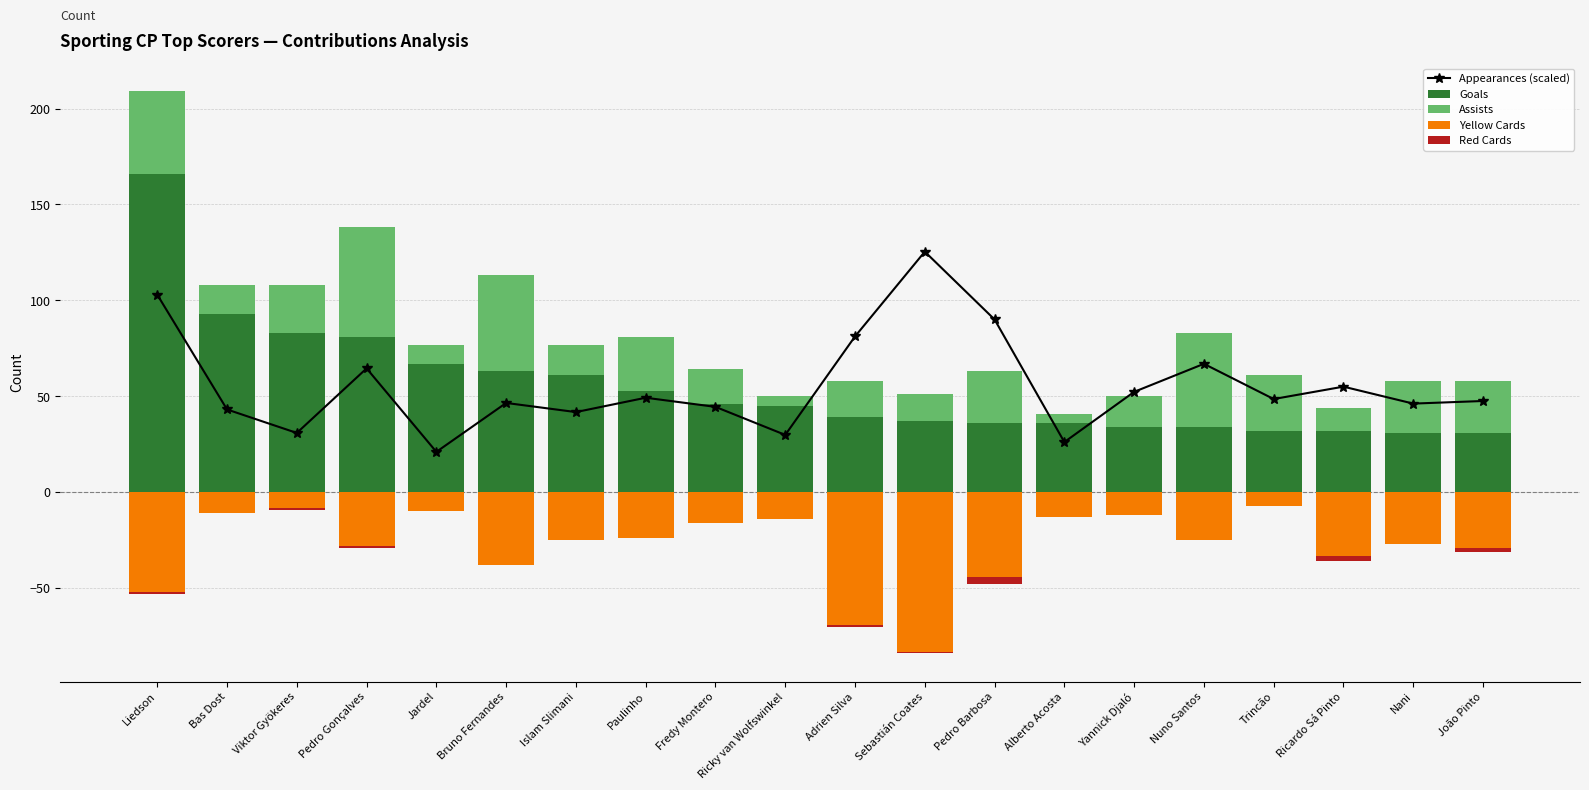

What is the difference between the Assists values at Adrien Silva and Nuno Santos?

30.0